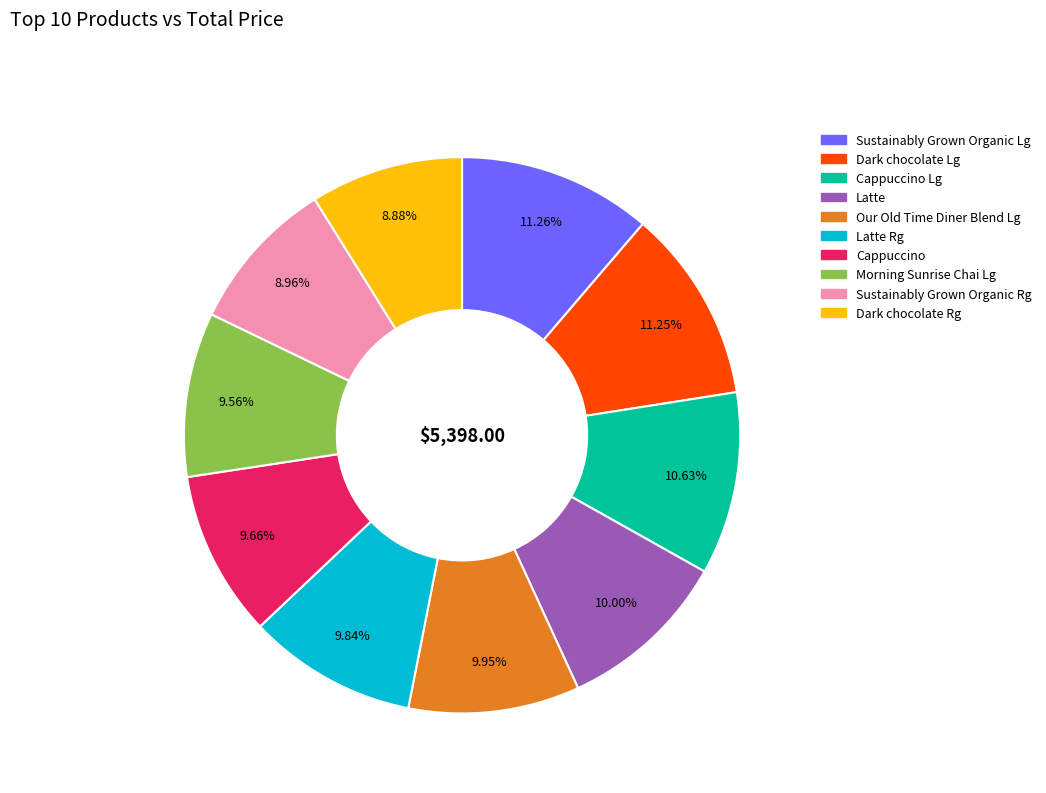

Is there any slice that represents more than half of the pie?

No